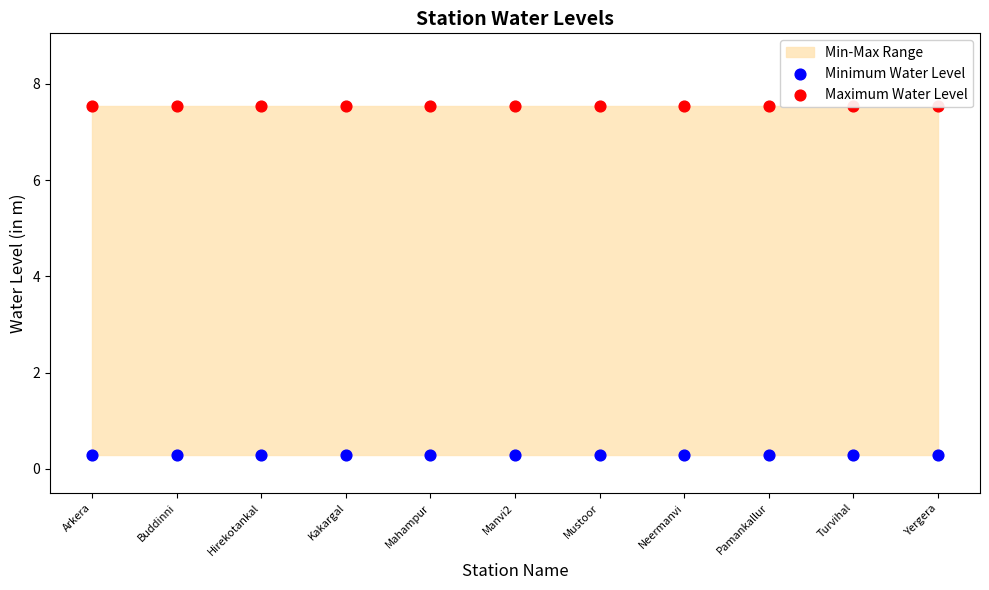

At which category is the sum across all series the highest?

Arkera